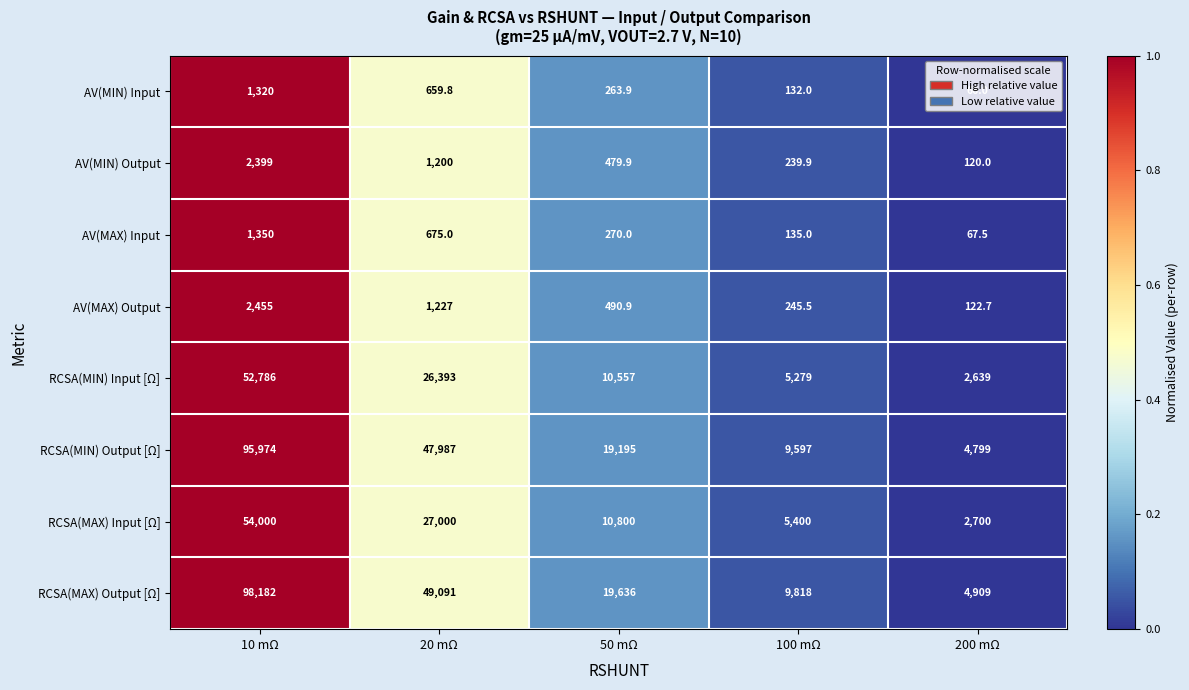

Which series has the largest range (max minus min)?

RCSA(MAX) Output [Ω]